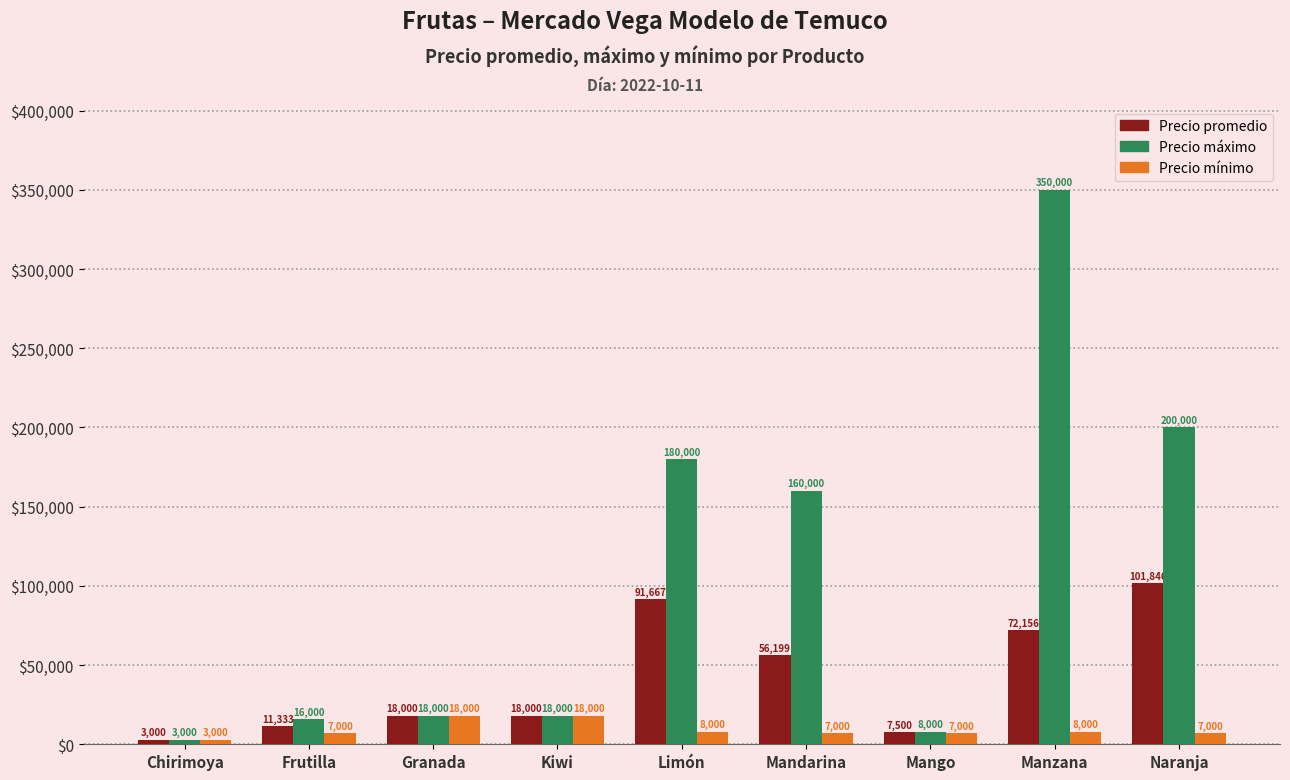

Reading right to left, transcribe all the data shown in this chart.

Precio promedio: Naranja=101846	Manzana=72156	Mango=7500	Mandarina=56199	Limón=91667	Kiwi=18000	Granada=18000	Frutilla=11333	Chirimoya=3000
Precio máximo: Naranja=200000	Manzana=350000	Mango=8000	Mandarina=160000	Limón=180000	Kiwi=18000	Granada=18000	Frutilla=16000	Chirimoya=3000
Precio mínimo: Naranja=7000	Manzana=8000	Mango=7000	Mandarina=7000	Limón=8000	Kiwi=18000	Granada=18000	Frutilla=7000	Chirimoya=3000